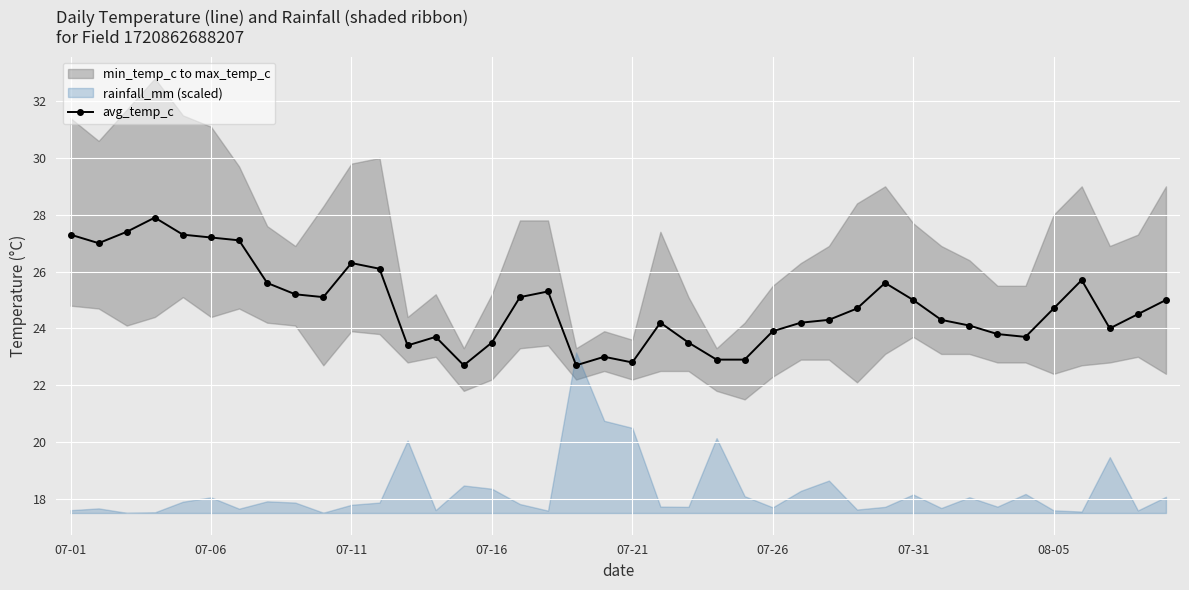

The chart shows a value of 42.7 at 16. True or false?

False